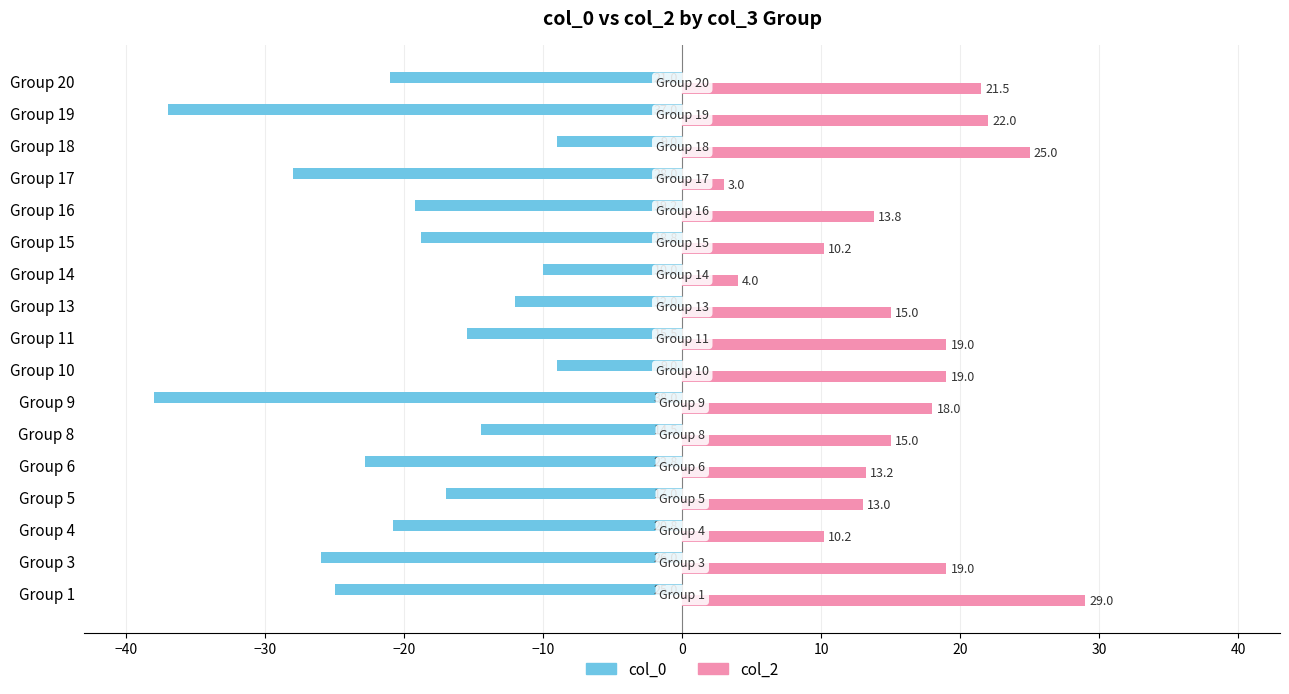

Which series has the largest range (max minus min)?

col_0